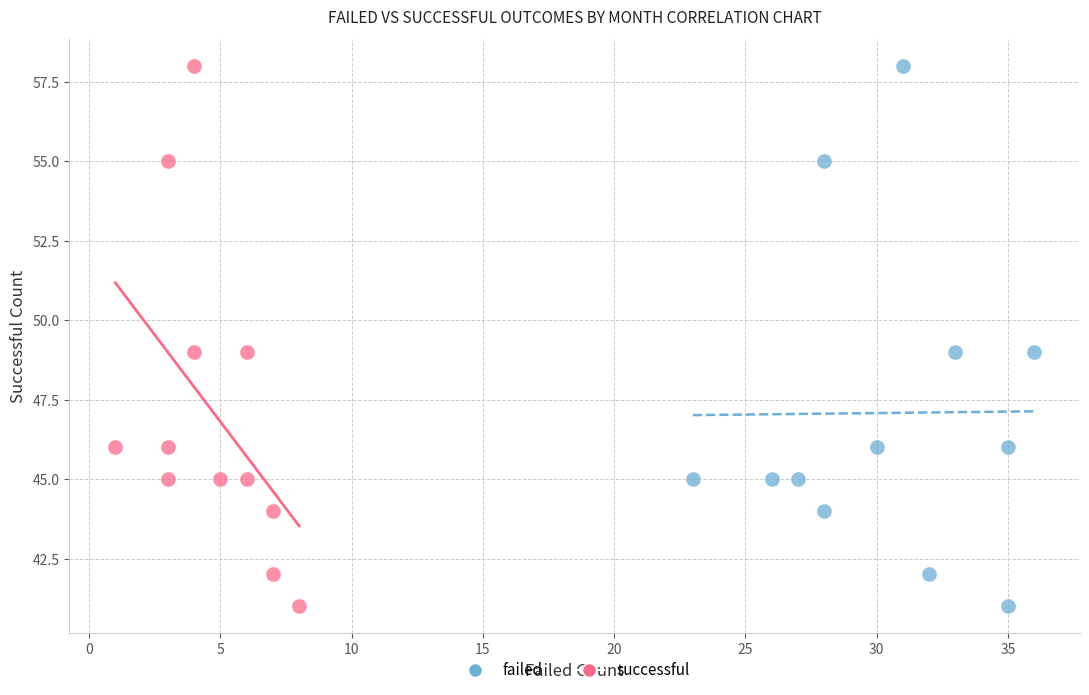

What are all the series names shown in the legend?

failed, successful